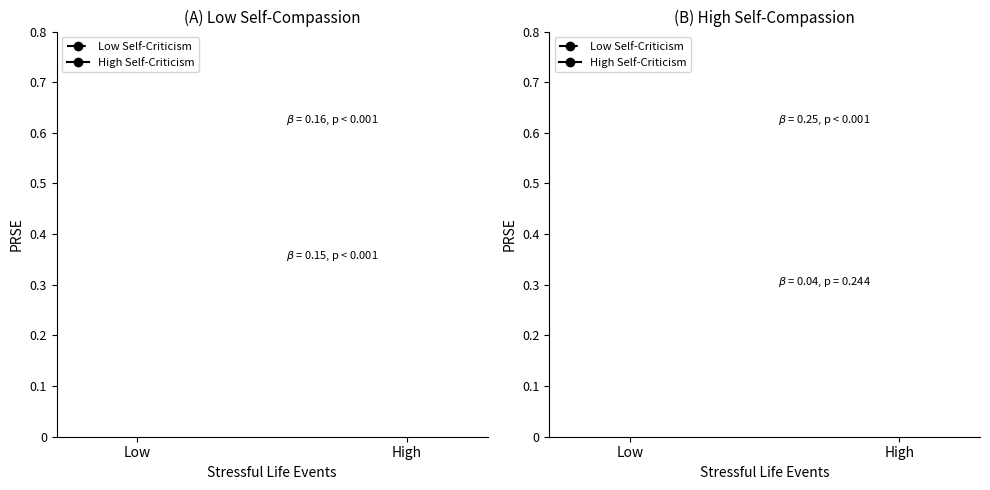

How many High Self-Criticism values are between 14 and 18?

1